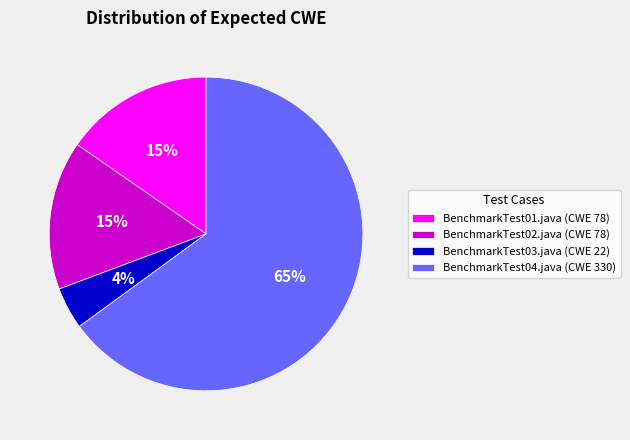

Which slice is the largest?

BenchmarkTest04.java (CWE 330)